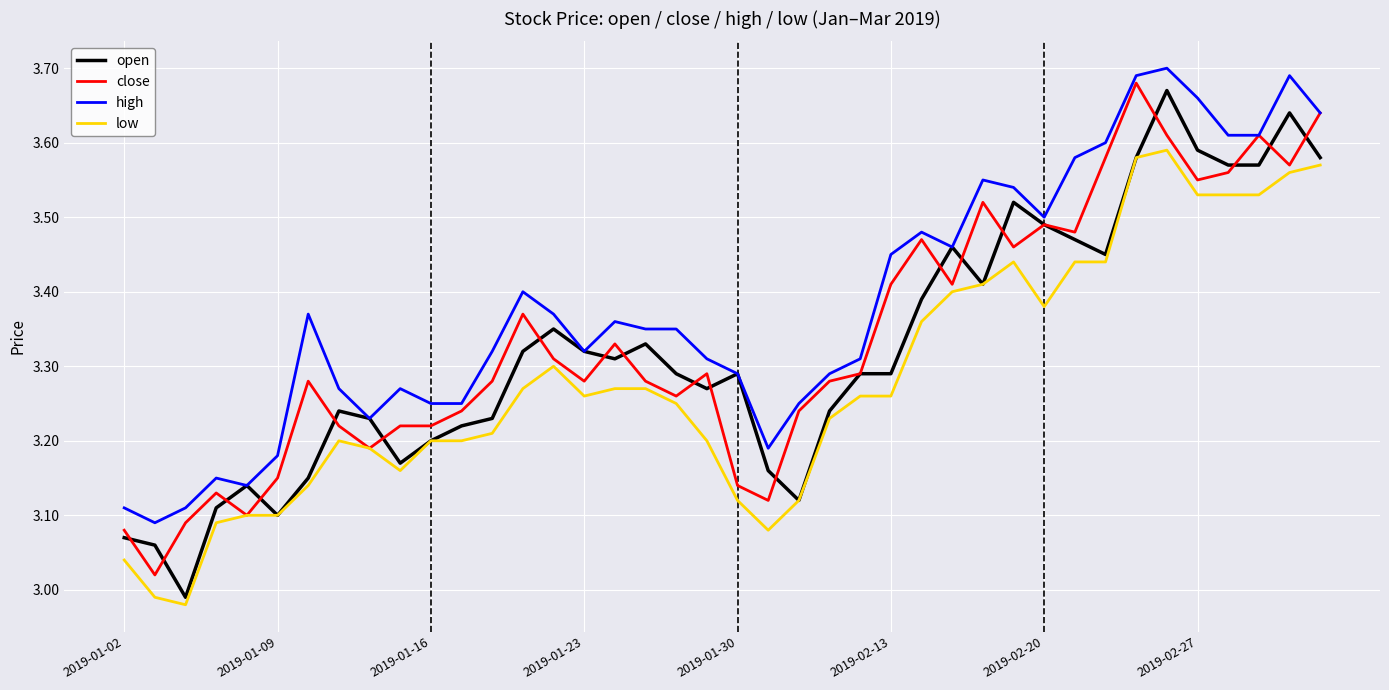

How many values in the open series are below 3?

1